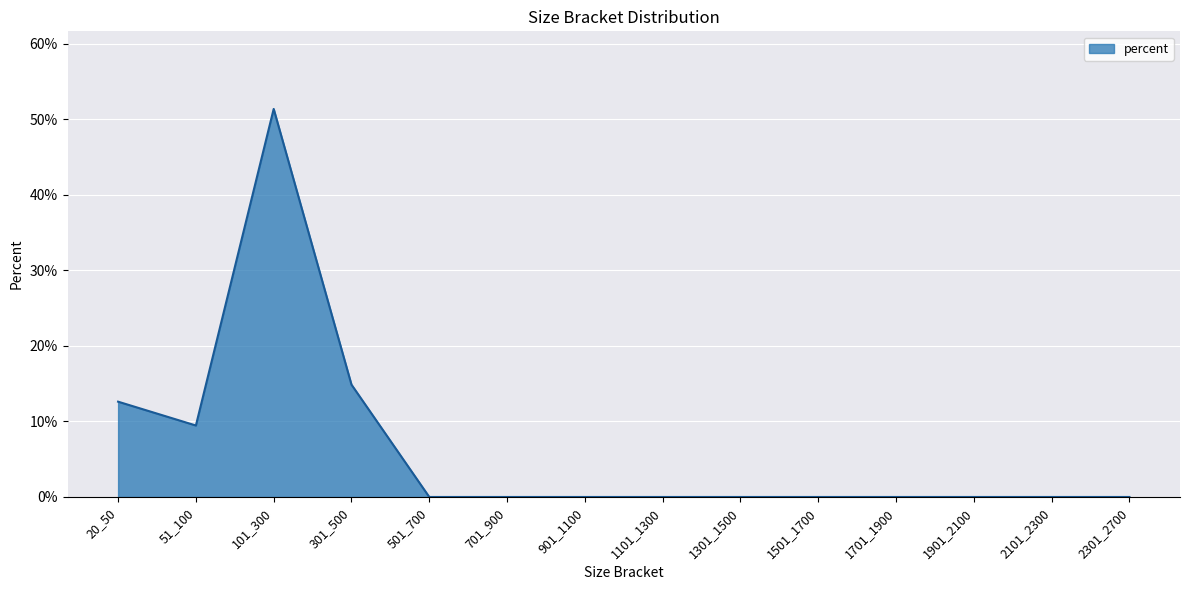

True or false: there are more than 0 points higher than both neighbors.

True